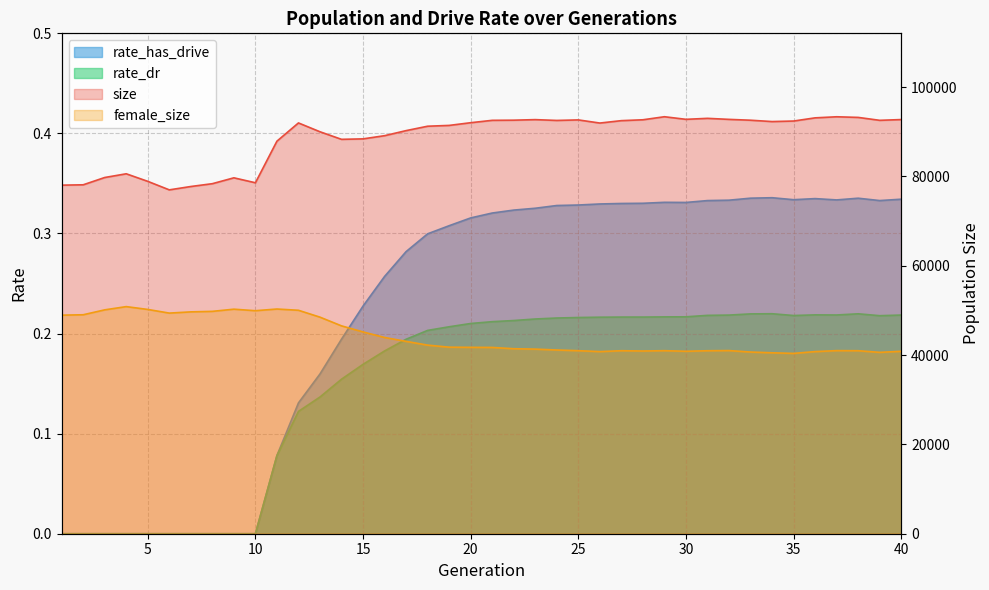

The rate_has_drive series shows 0.2 at 31. True or false?

False